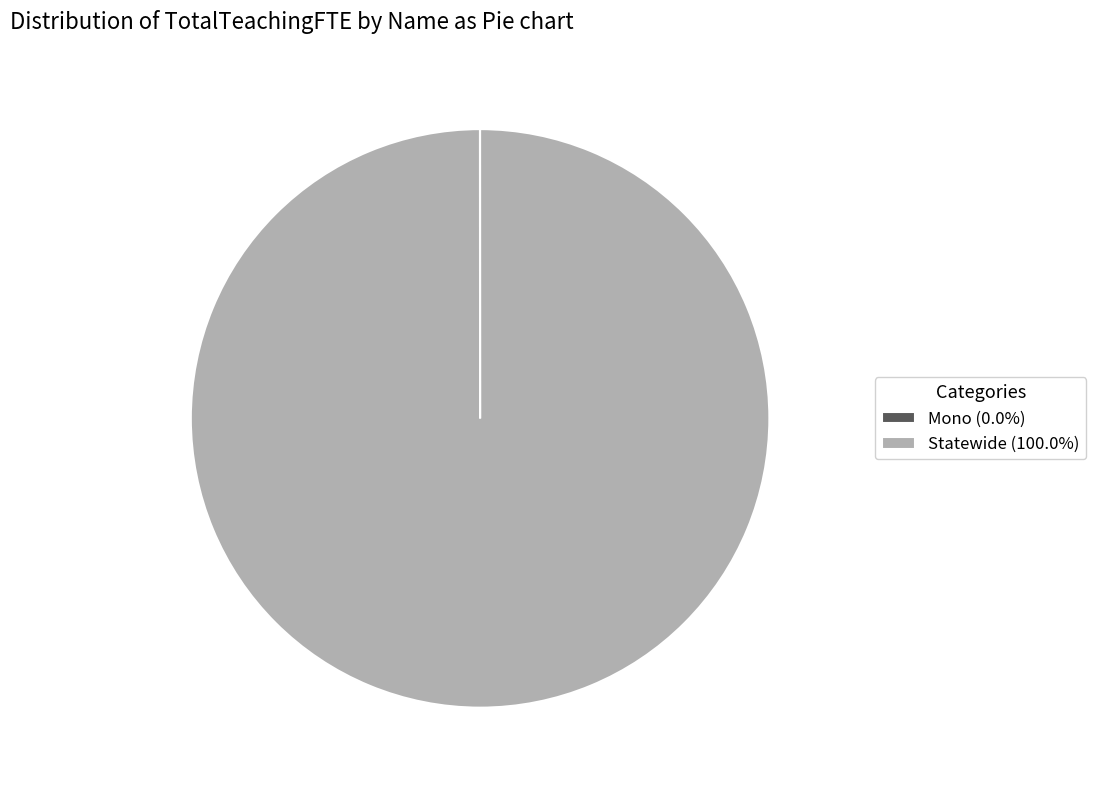

Which slice is the largest?

Statewide